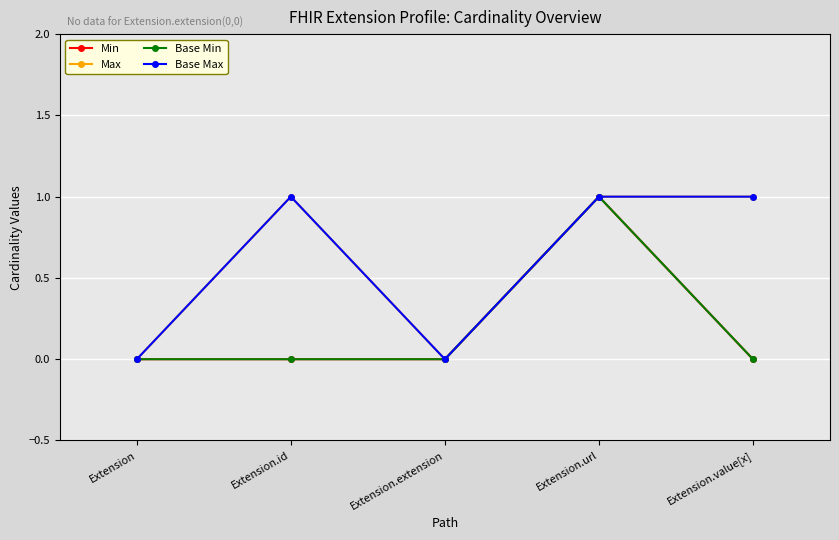

What position from the right is Extension.url?

2